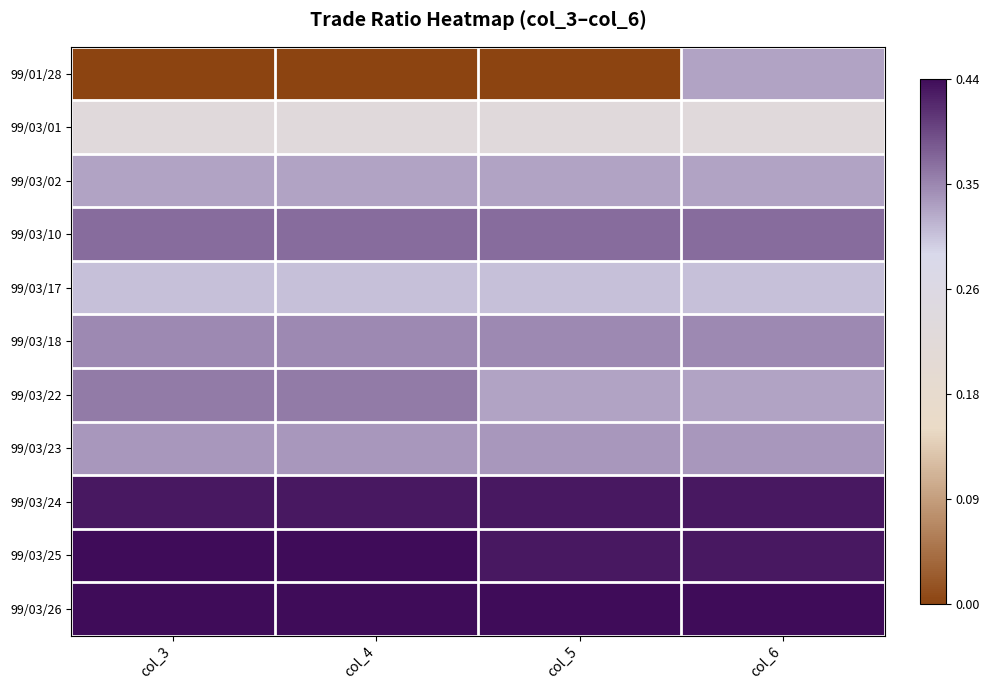

List the series in order of their peak value, lowest first.

99/03/01, 99/03/17, 99/01/28, 99/03/02, 99/03/23, 99/03/18, 99/03/22, 99/03/10, 99/03/24, 99/03/25, 99/03/26